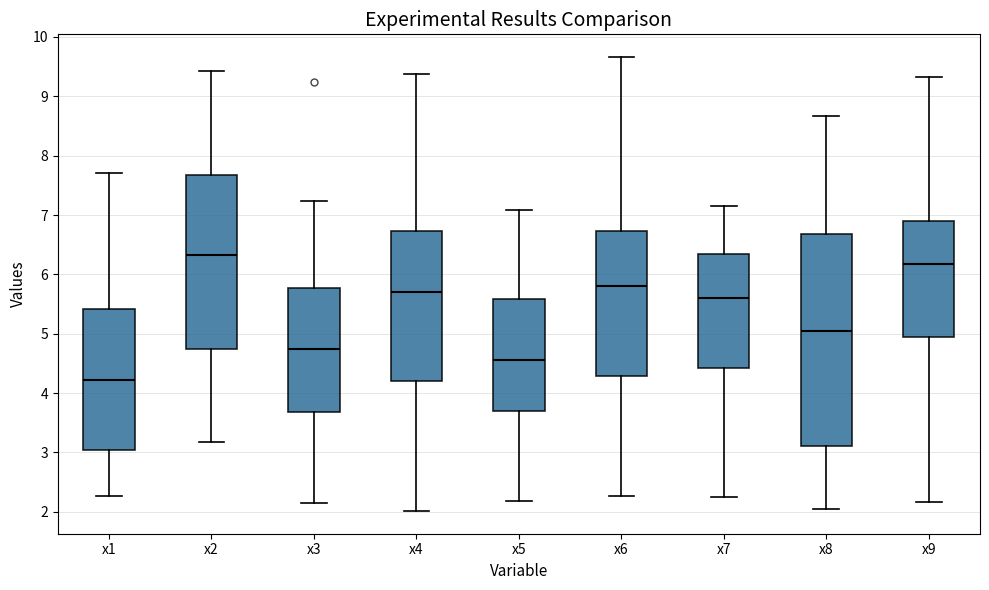

Which box has the highest median line?

x2